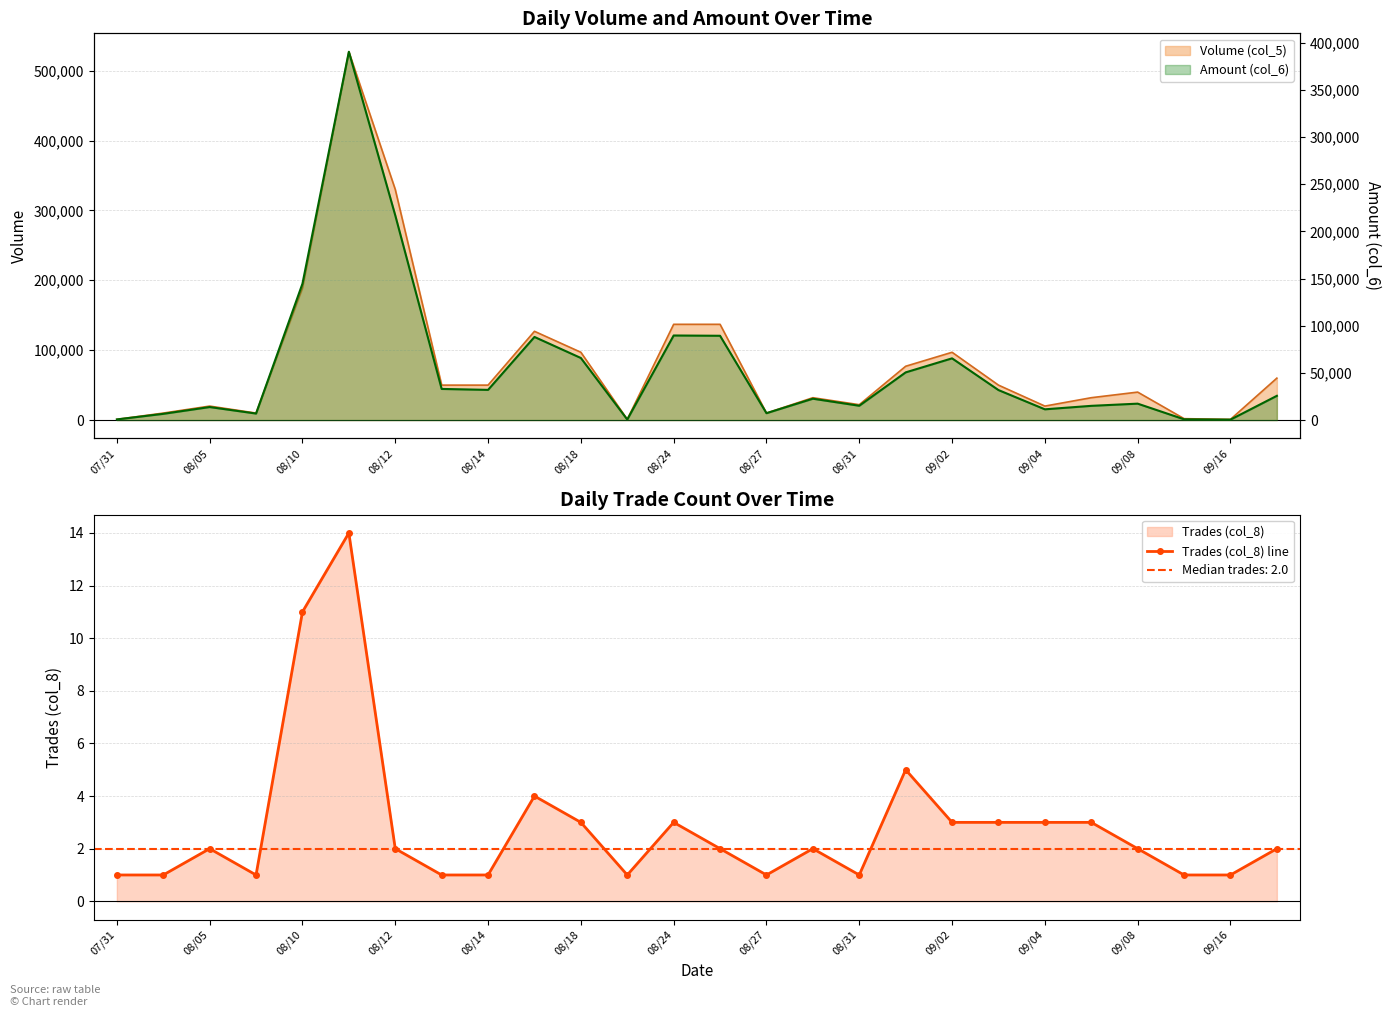

The value of Trades (col_8) line at 08/27 is 0. True or false?

False